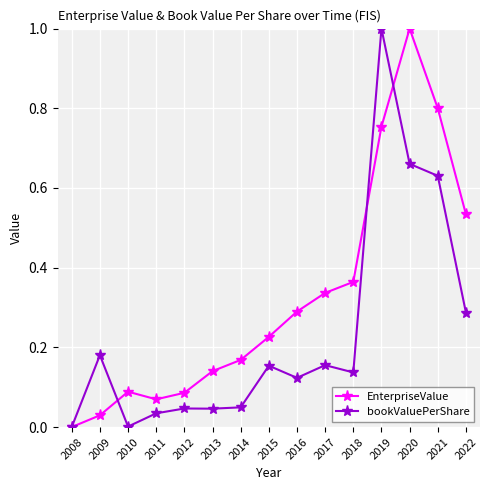

What are all the series names shown in the legend?

EnterpriseValue, bookValuePerShare